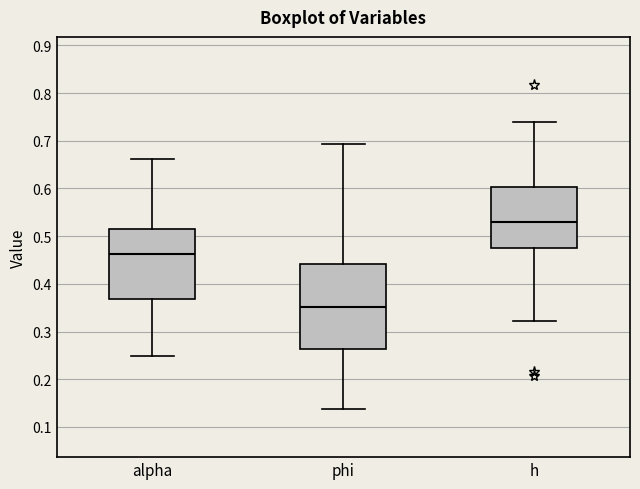

Reading left to right, transcribe this box plot: for each box, give where its median line is, the range the box spans, and where its two whiskers end, as read against the y-axis. The values are not printed on the chart, so give them approximately, as read against the axis.

alpha: median 0.46, box 0.37 to 0.51, whiskers 0.25 to 0.66
phi: median 0.35, box 0.26 to 0.44, whiskers 0.14 to 0.69
h: median 0.53, box 0.48 to 0.60, whiskers 0.32 to 0.74